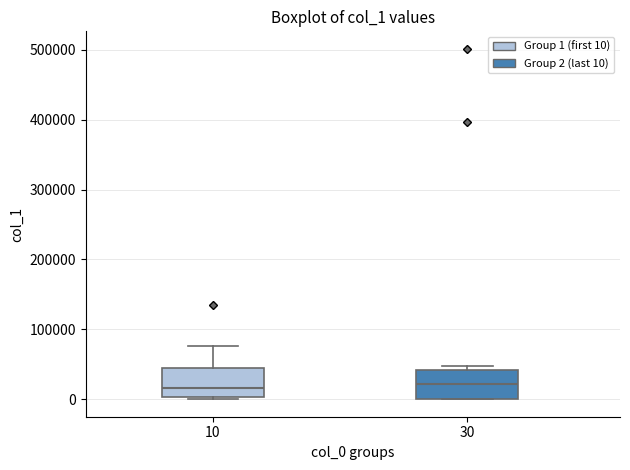

Where does the upper whisker of the box at x = 10 end on the y-axis? The values are not printed on the chart, so give them approximately, as read against the axis.

80000